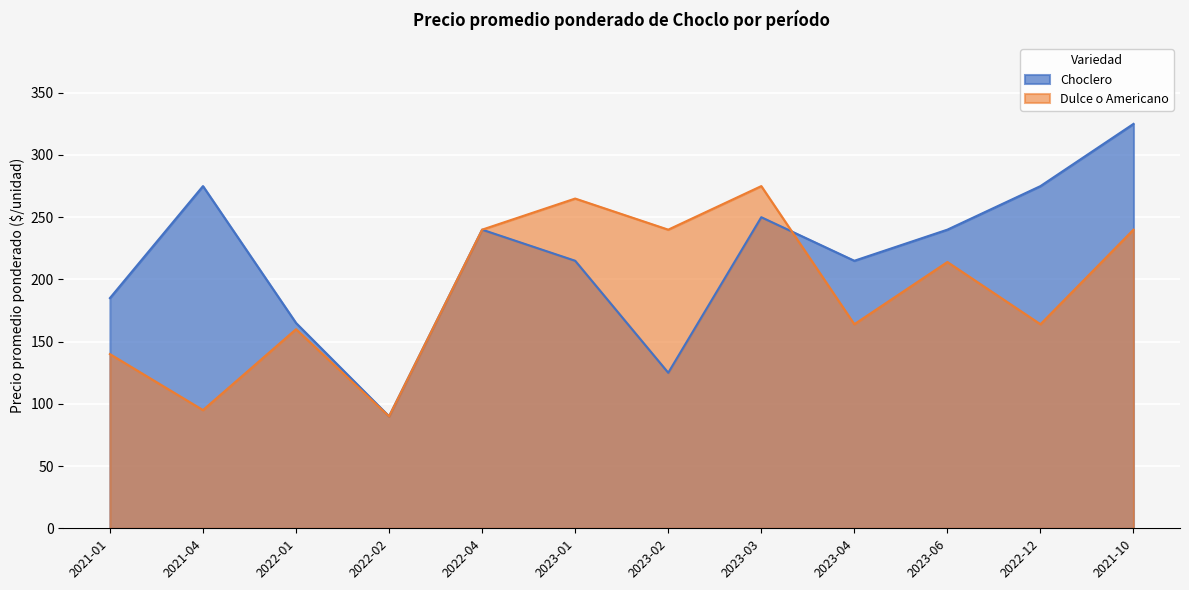

What is the label of the 9th point from the right?

2022-02